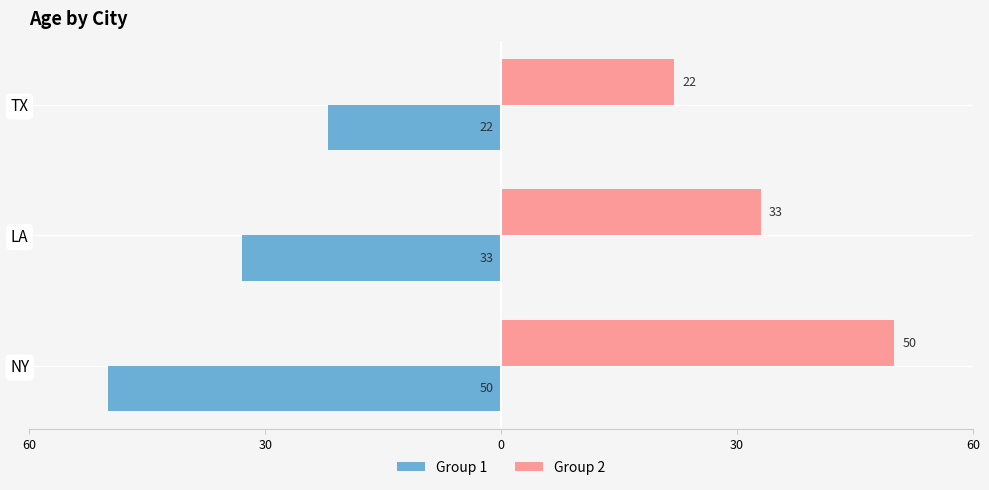

List the series in order of their peak value, highest first.

Group 2, Group 1